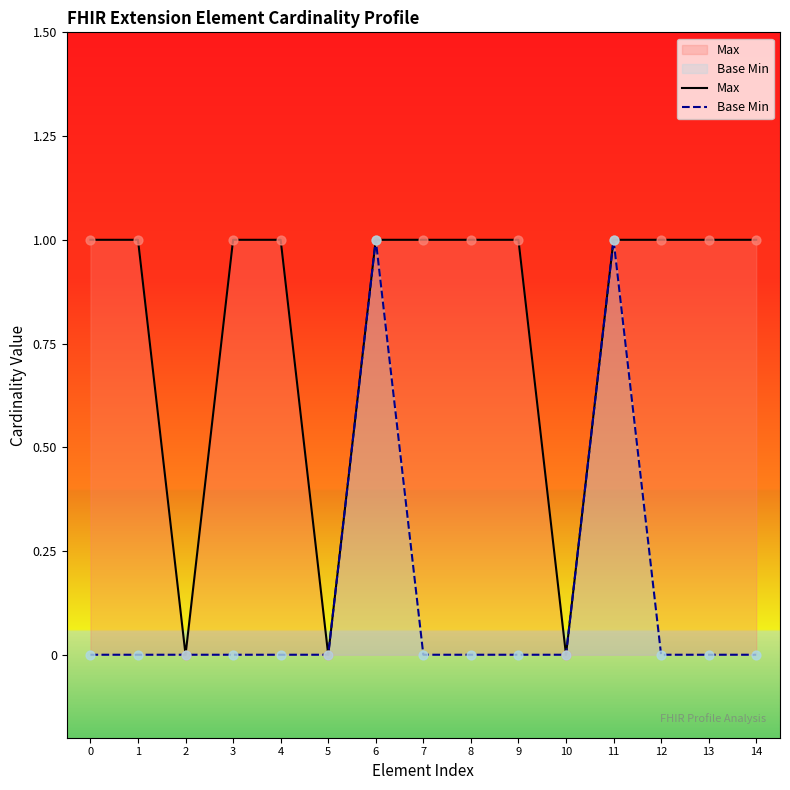

Which series has the largest total across all categories?

Max